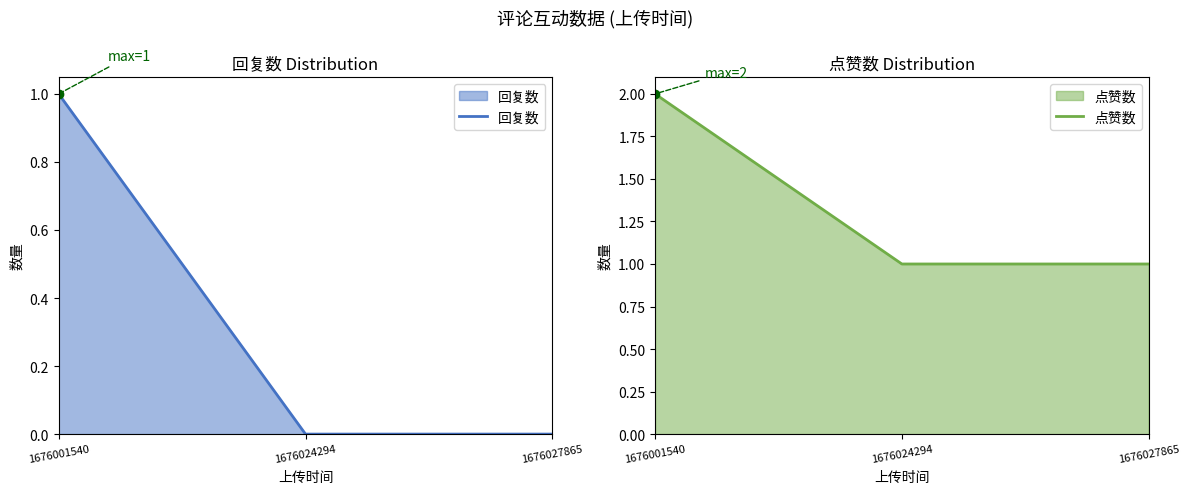

Where is 点赞数 nearest to the value 1?

1676024294